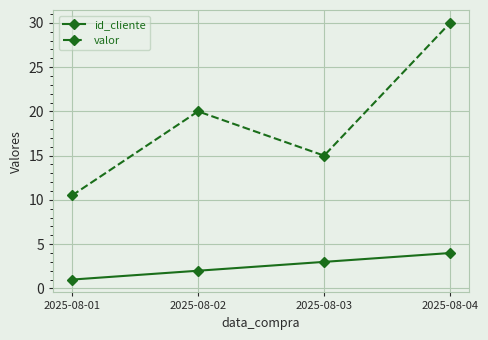

At how many categories does at least one series exceed 24?

1